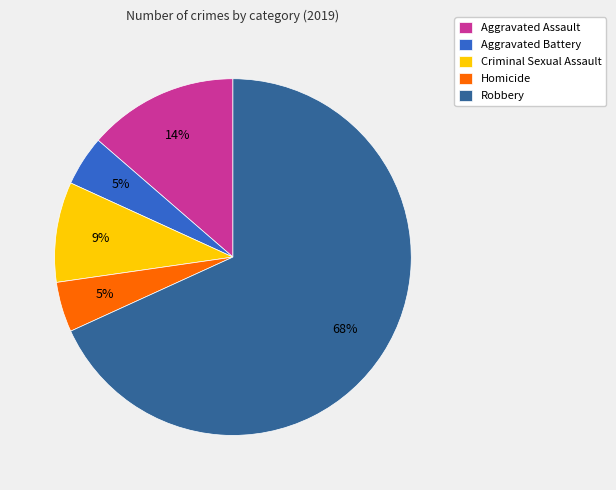

Count the number of slices in the pie.

5